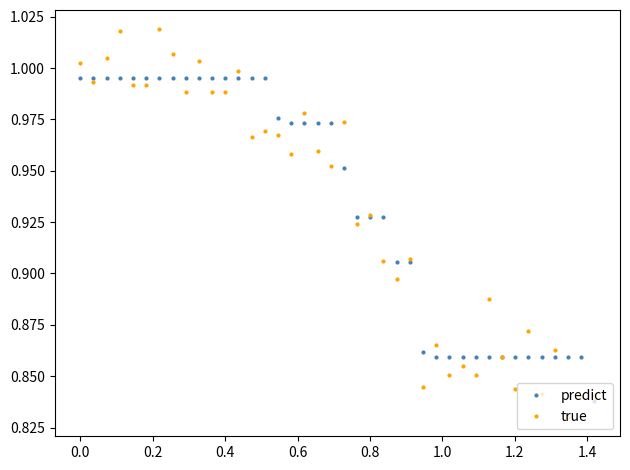

List the series in order of their peak value, highest first.

true, predict